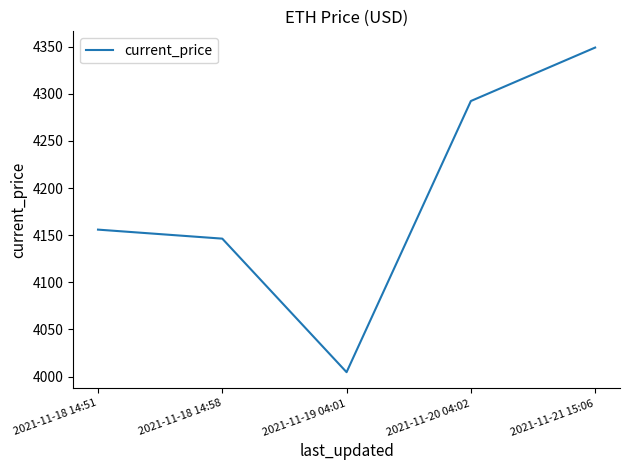

List the labels in order of value, smallest first.

2021-11-19 04:01, 2021-11-18 14:58, 2021-11-18 14:51, 2021-11-20 04:02, 2021-11-21 15:06